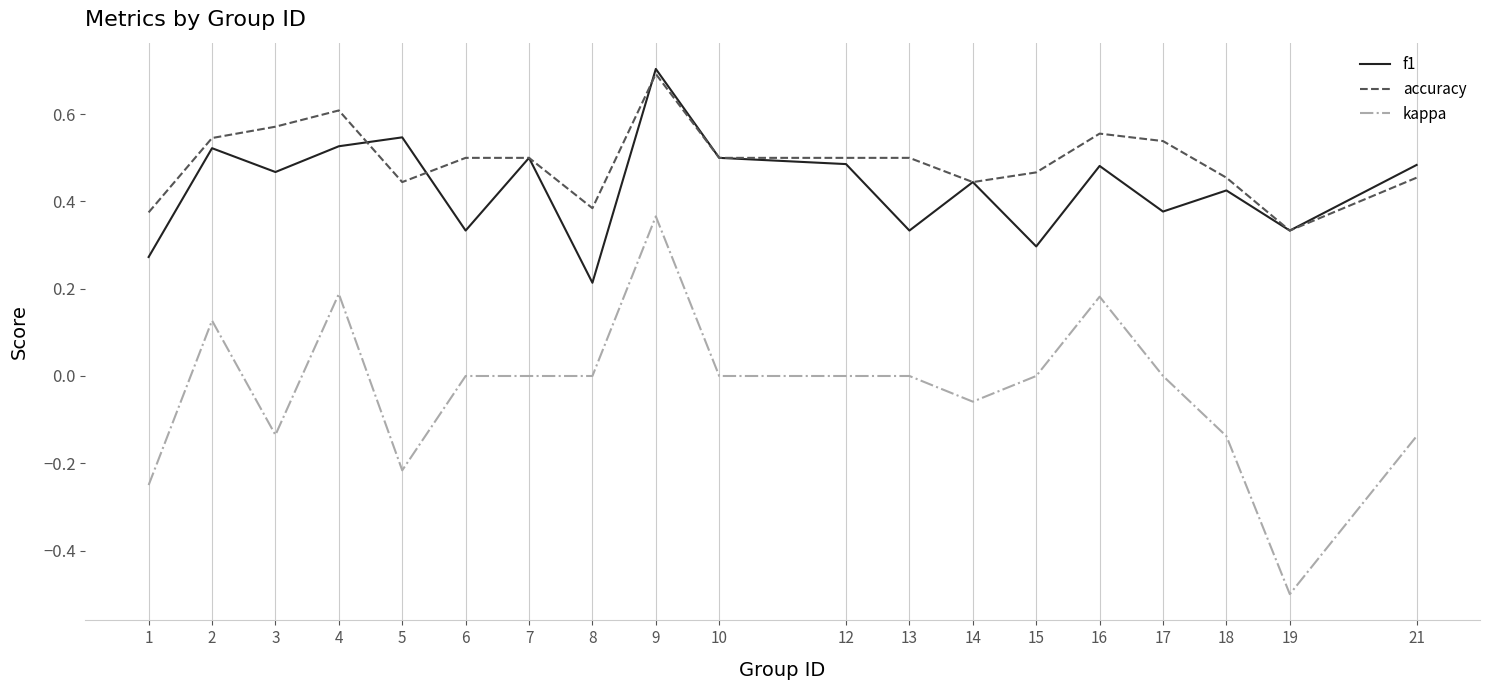

True or false: accuracy and kappa intersect in this chart.

False